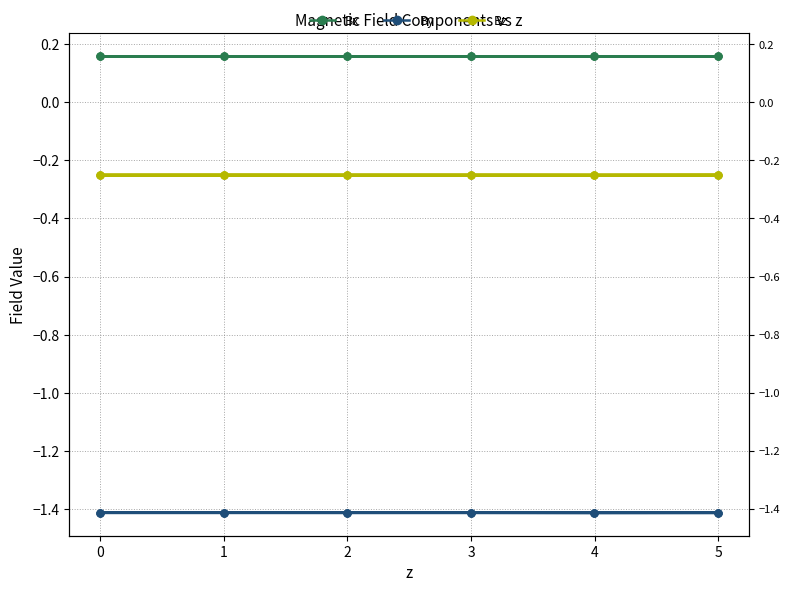

Which series has the largest total across all categories?

Bx